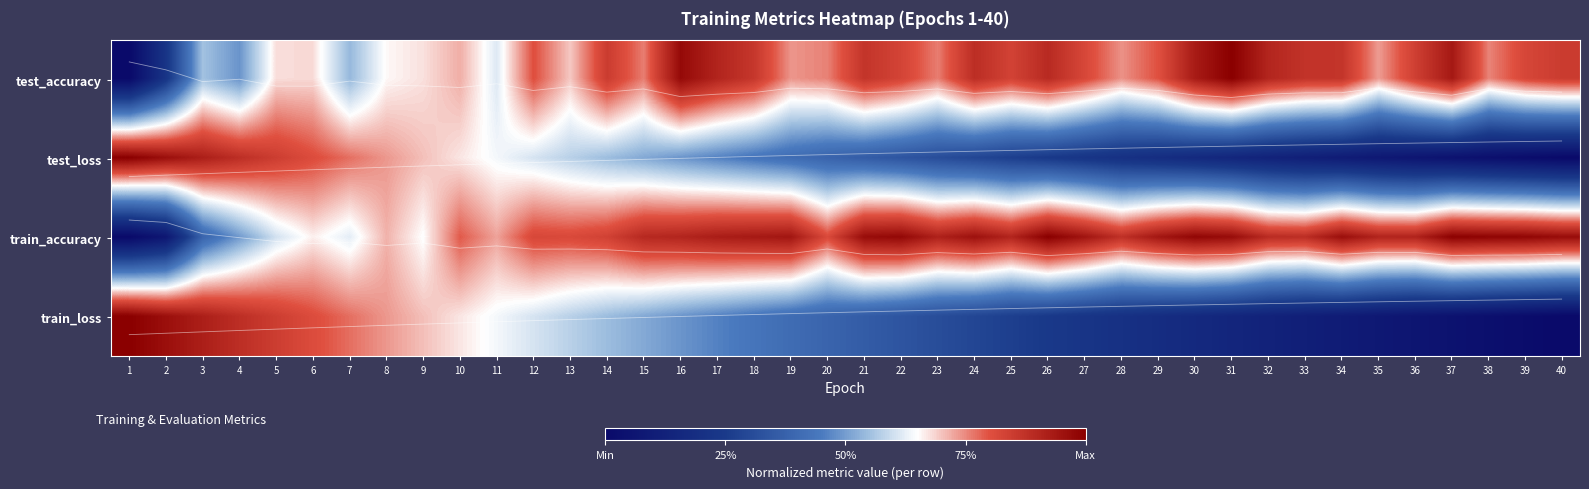

What is the difference between the highest and lowest values at 36?

0.8